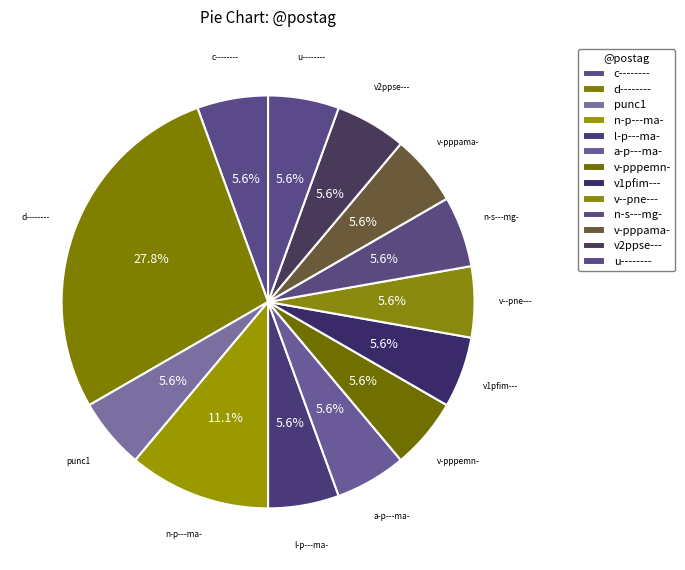

To the nearest percent, what is the difference between the largest and smallest slice percentages?

22%